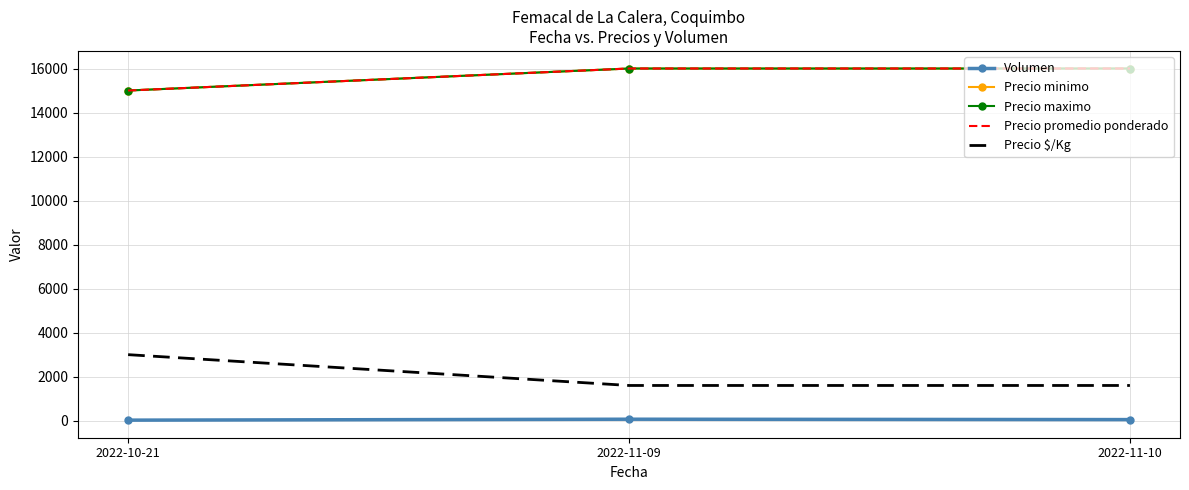

List the labels in order of Precio minimo value, largest first.

2022-11-09, 2022-11-10, 2022-10-21